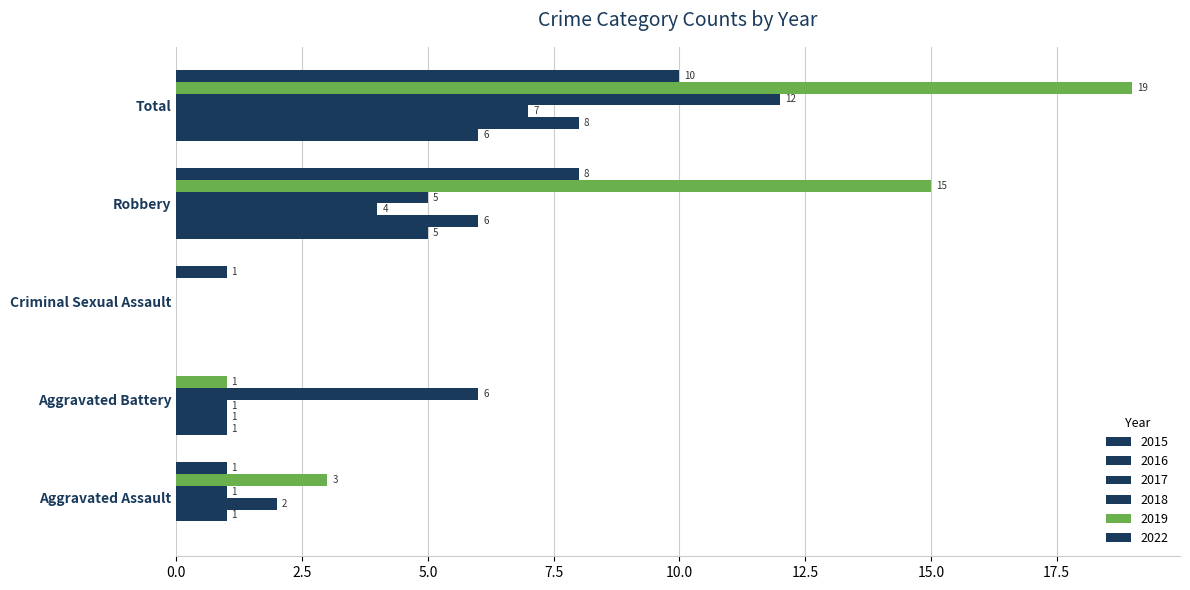

What is the spread (max minus min) of values at Total?

13